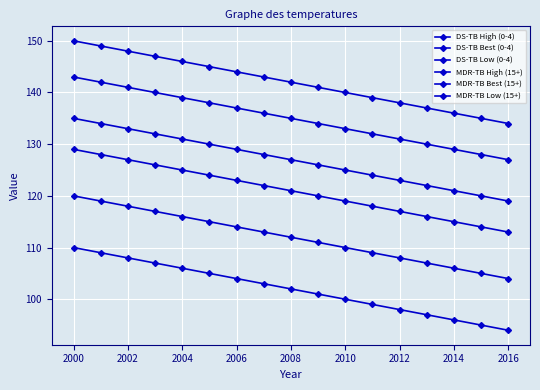

How many data points does each series have?

17